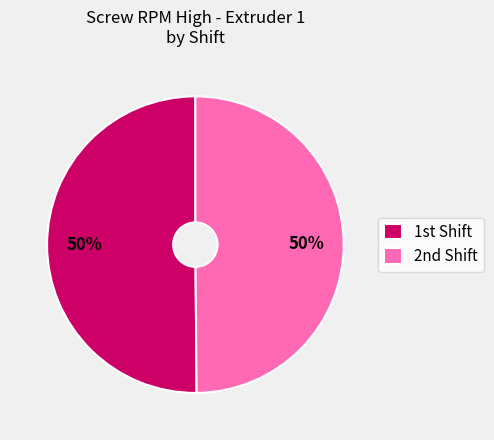

To the nearest percent, what is the average slice percentage?

50%